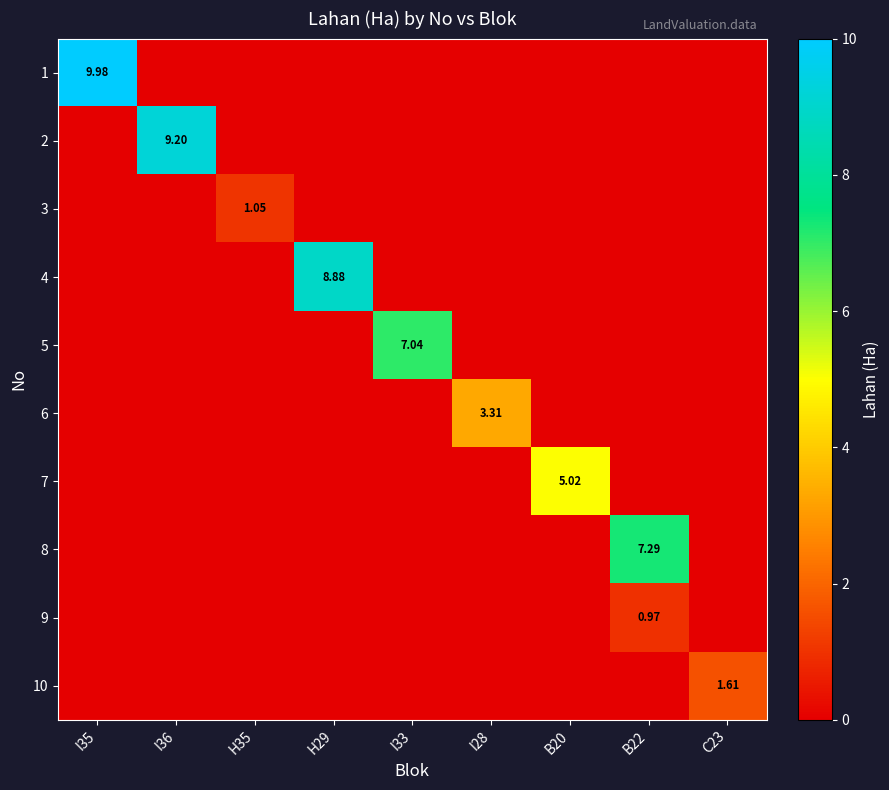

How many values in 8 are above zero?

1